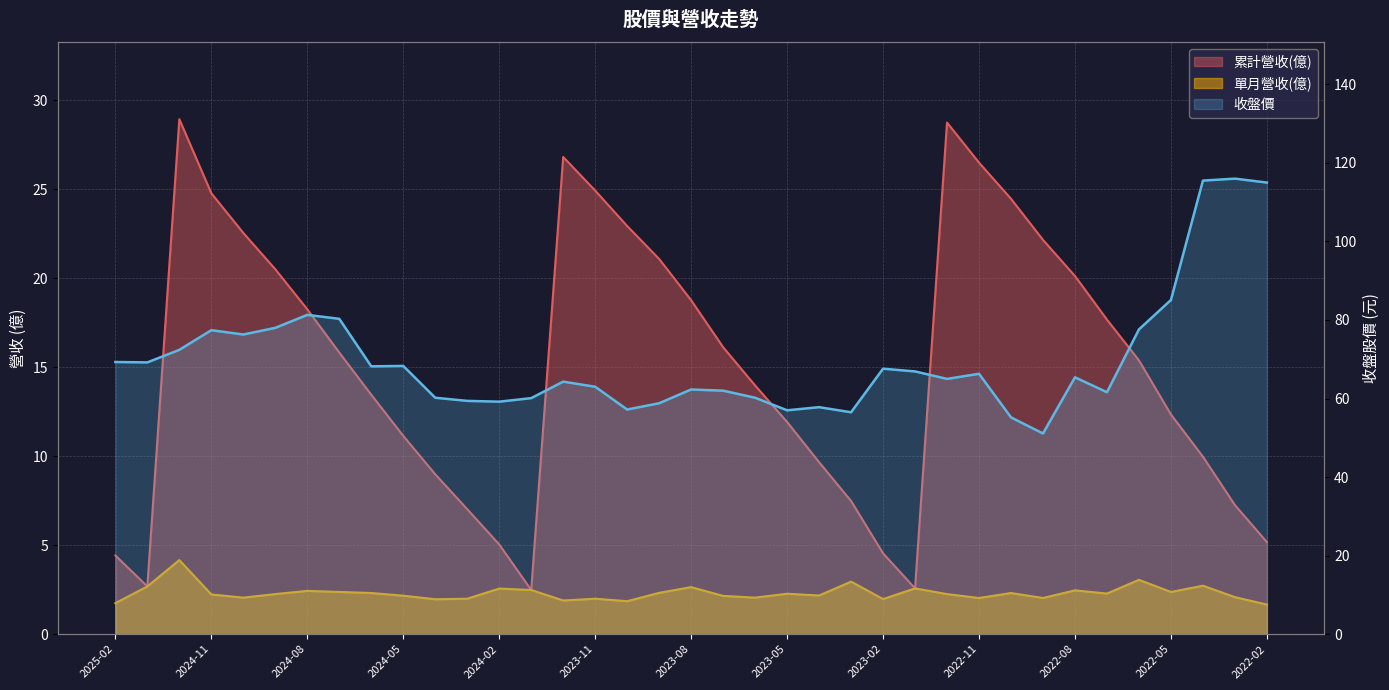

What is the difference between the second highest and minimum values in the 單月營收(億) series?

1.4